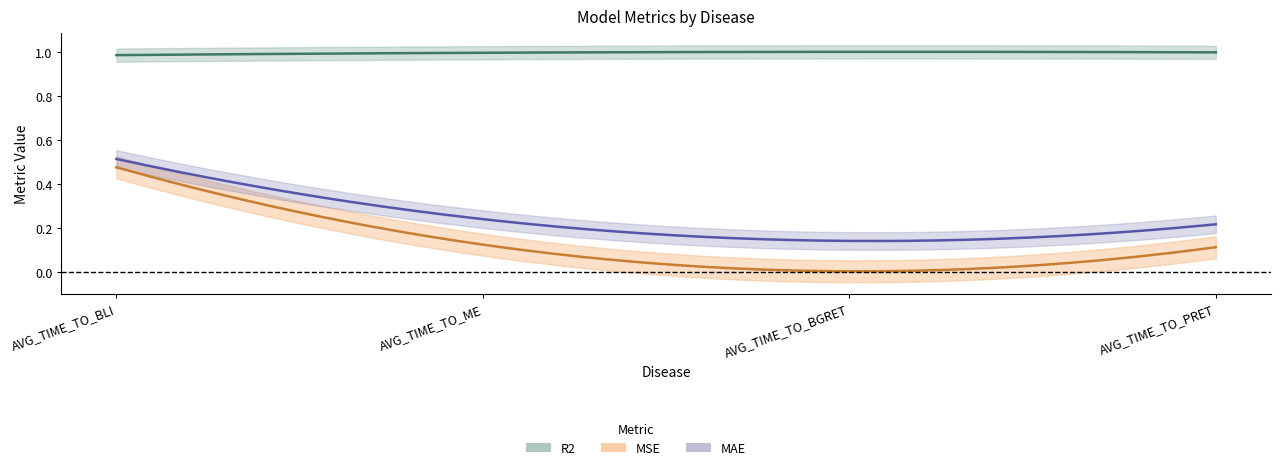

What is the average value of the R2 series?

1.0